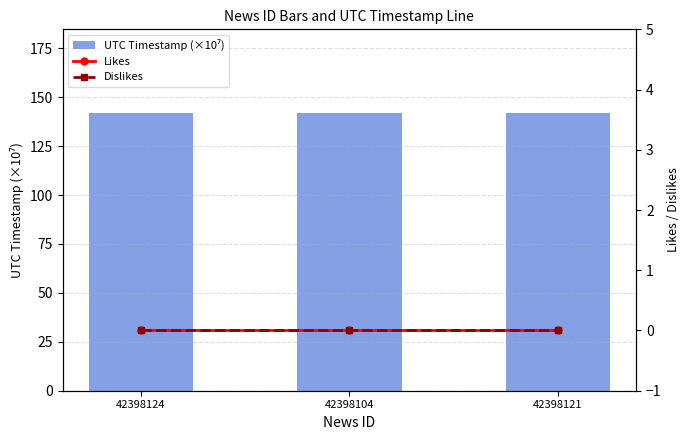

How many distinct data groups are displayed?

3